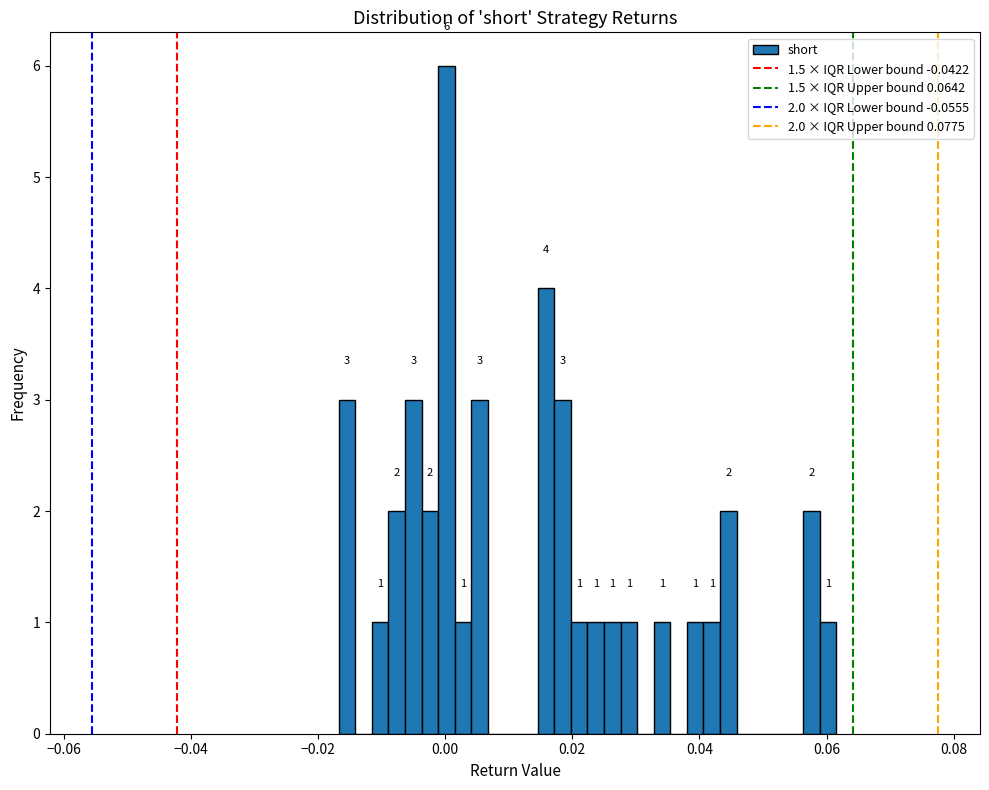

Around what value on the x-axis is the tallest bar? Give the approximate position of its centre, as read against the axis.

0.000